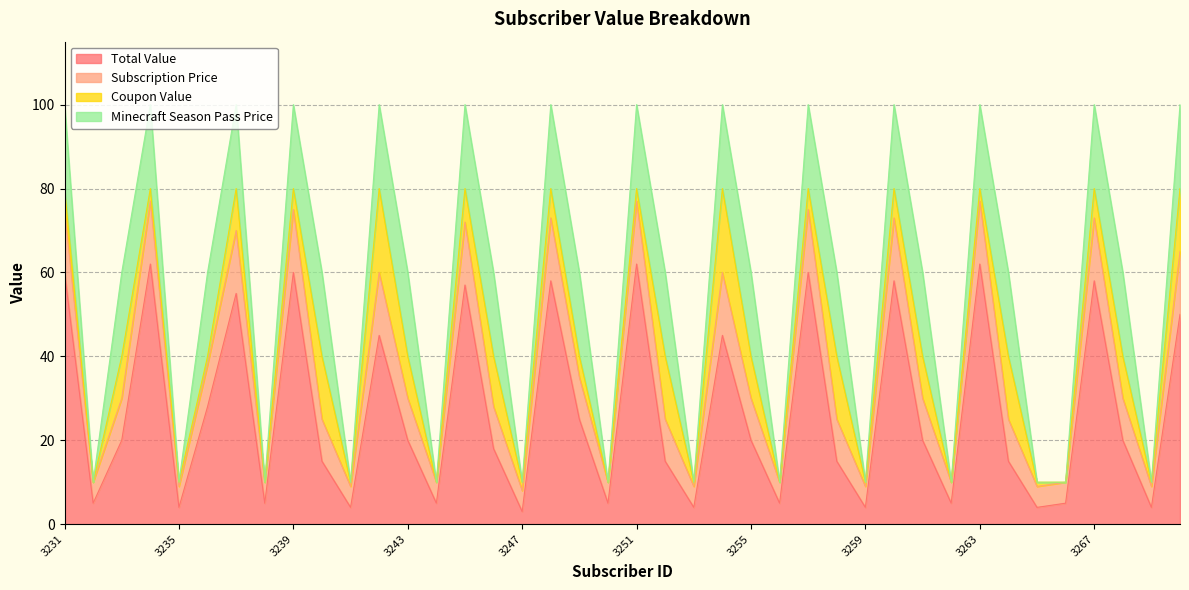

How many interior local valleys does the Total Value series have?

13